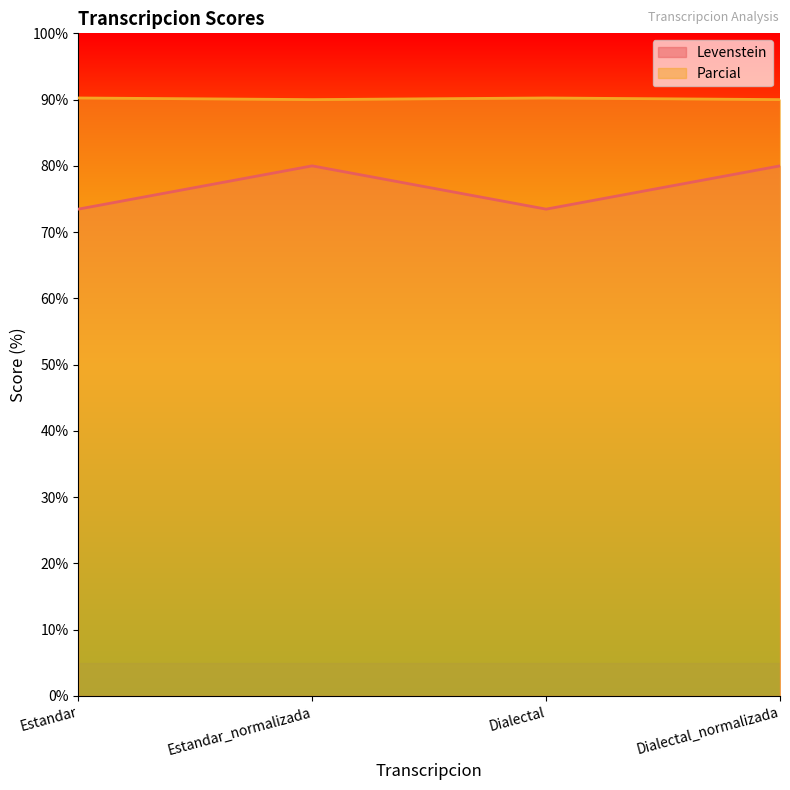

How many interior local peaks does the Parcial series have?

1